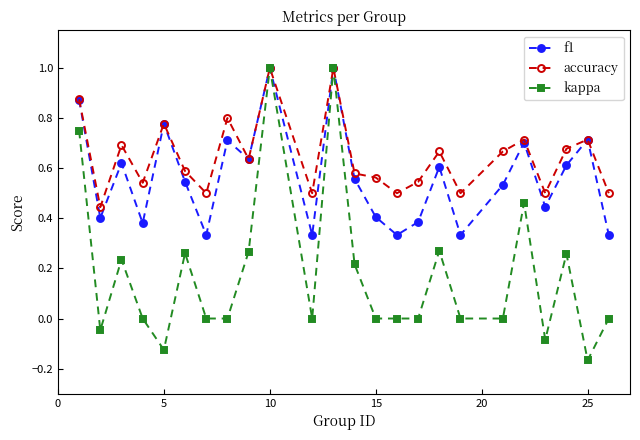

In accuracy, how many points are higher than both neighbors (excluding endpoints)?

8